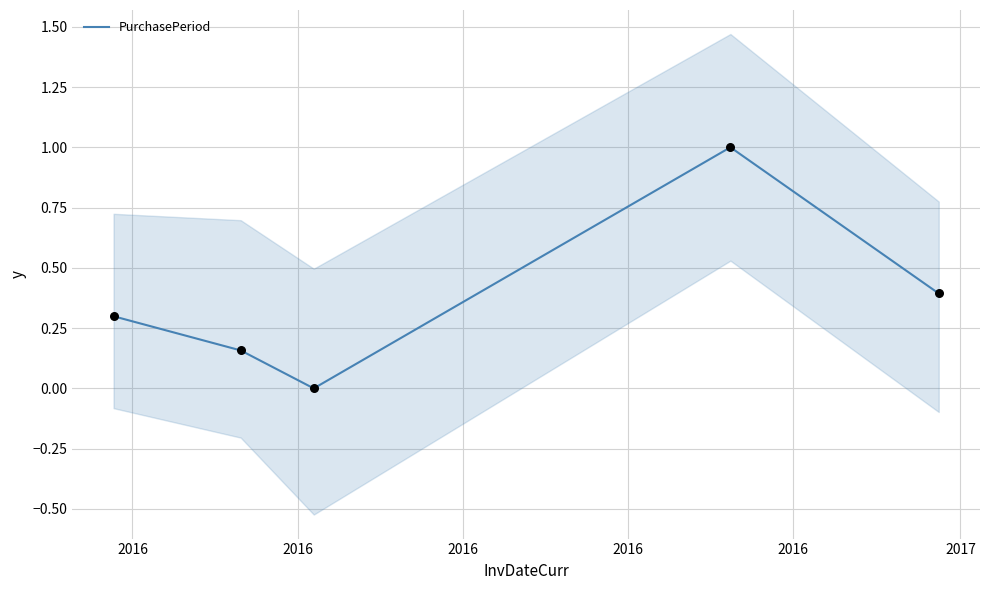

Which has a higher value, 2016 or 2016?

2016